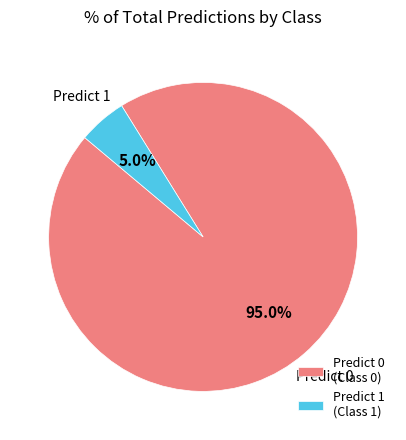

Combined, what portion of the pie is Predict 1 (Class 1) and Predict 0 (Class 0)?

100.0%